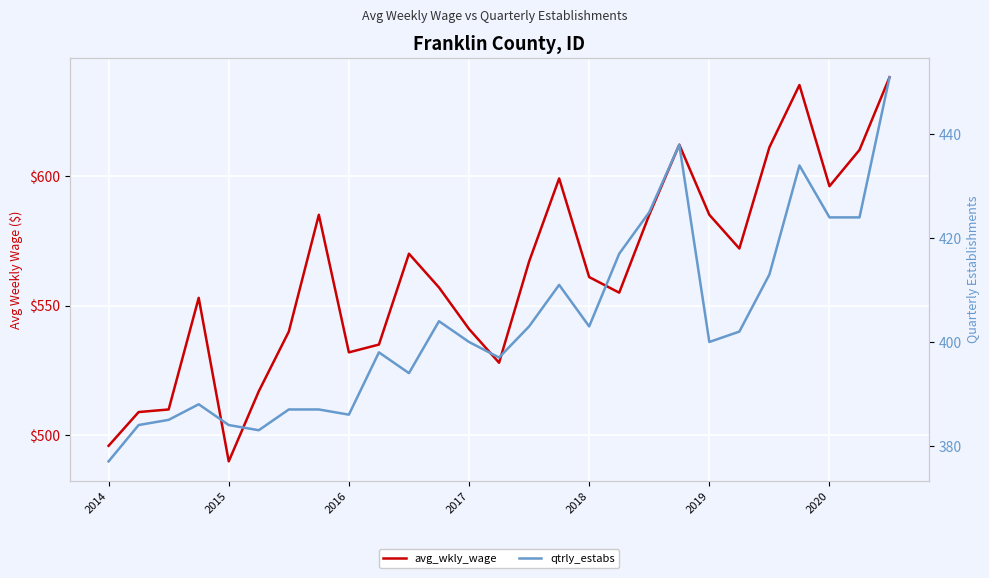

How many interior local valleys does the qtrly_estabs series have?

6